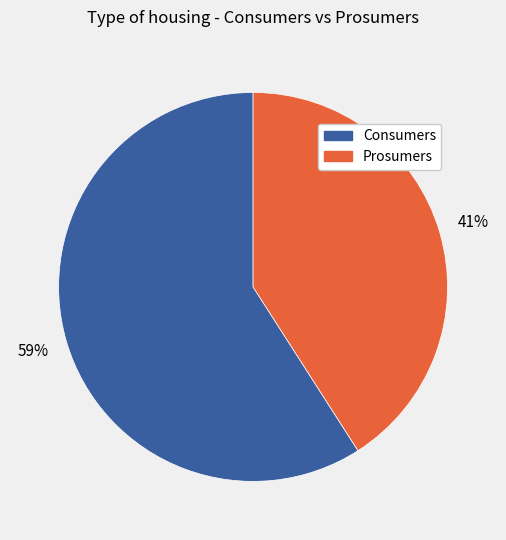

How many slices are in this pie chart?

2